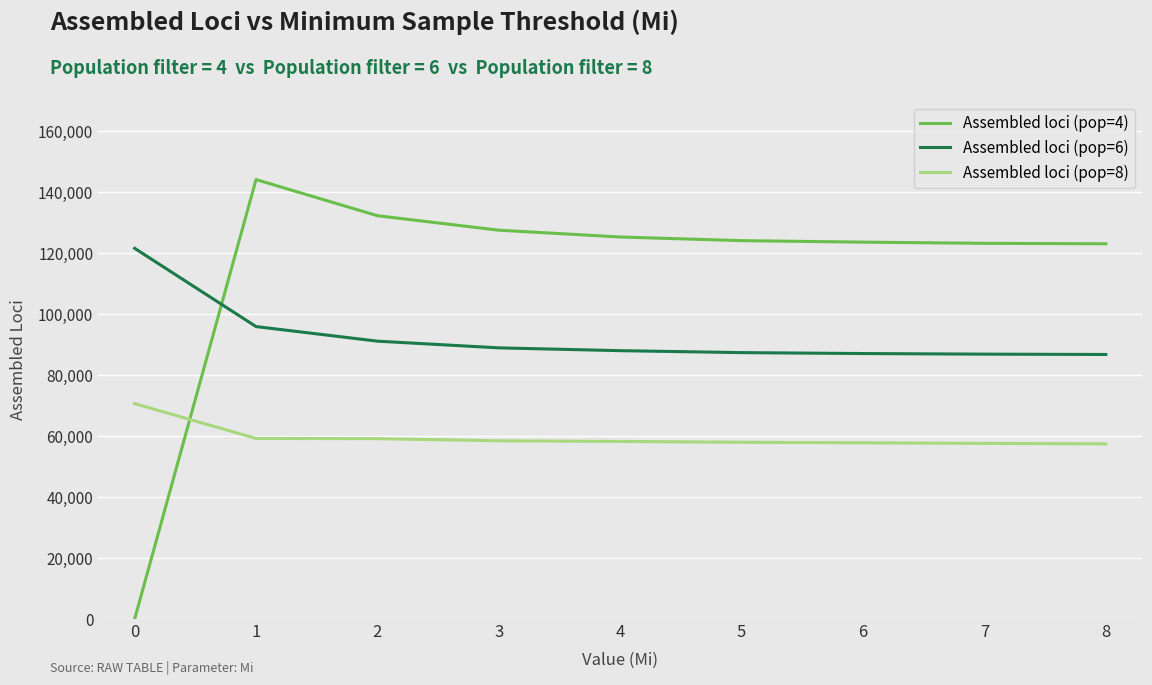

Which series has the largest range (max minus min)?

Assembled loci (pop=4)